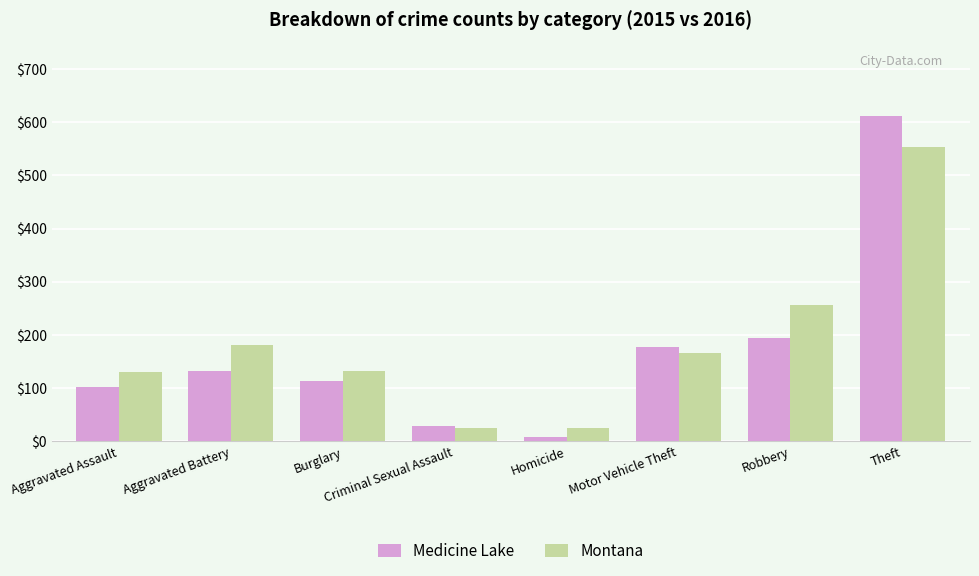

Is it true that Medicine Lake equals 8 at Homicide?

True